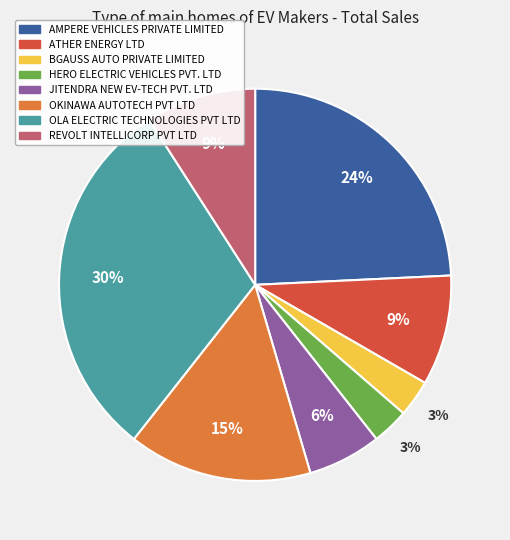

Which slice is the largest?

OLA ELECTRIC TECHNOLOGIES PVT LTD